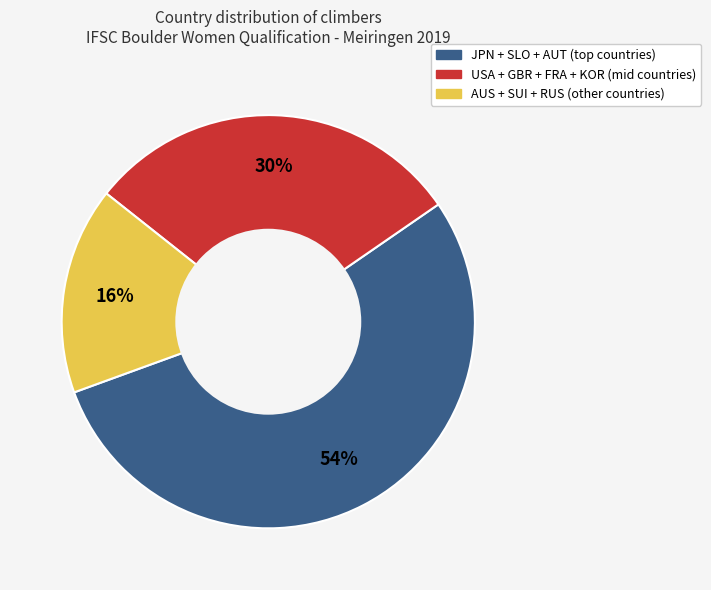

Is there a majority slice in this chart?

Yes